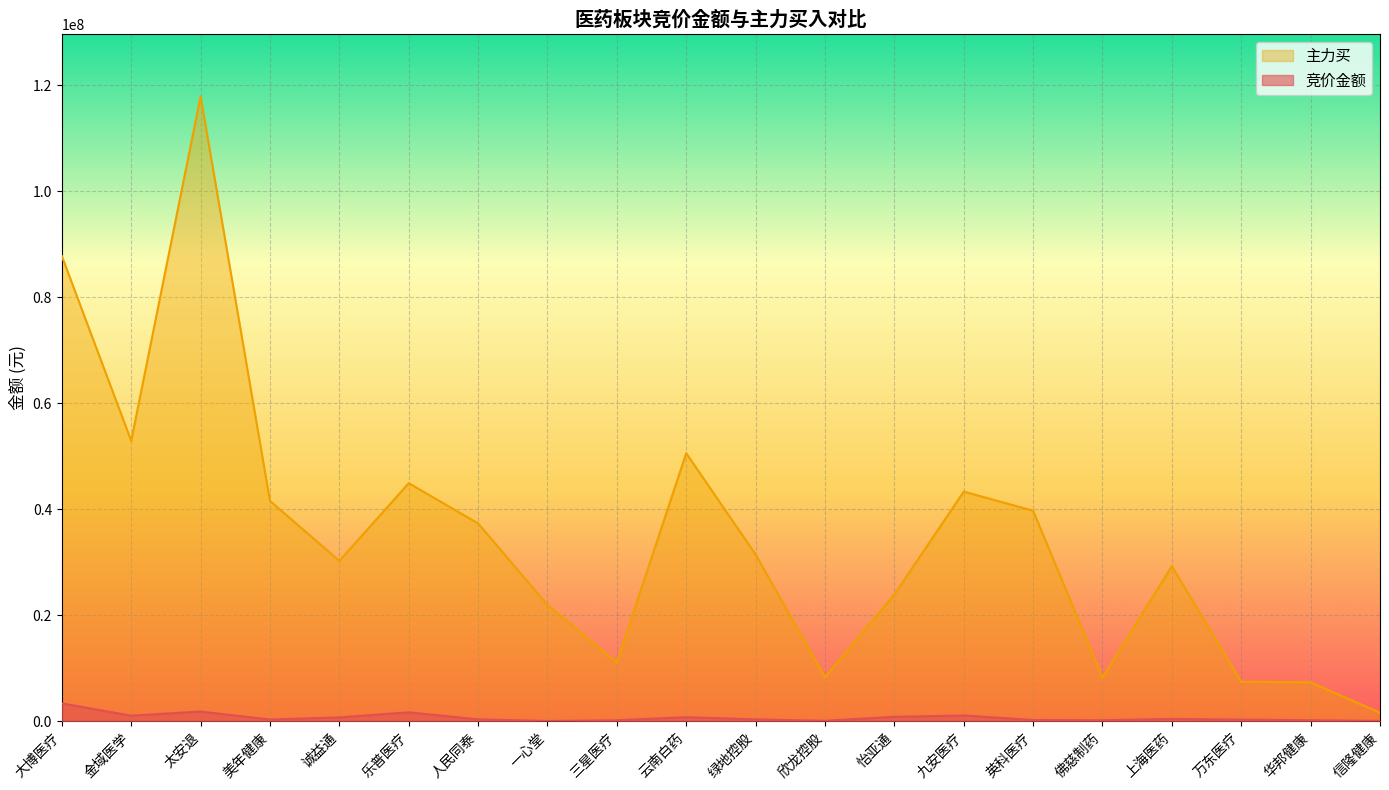

What is the total value across all series at 太安退?

119670050